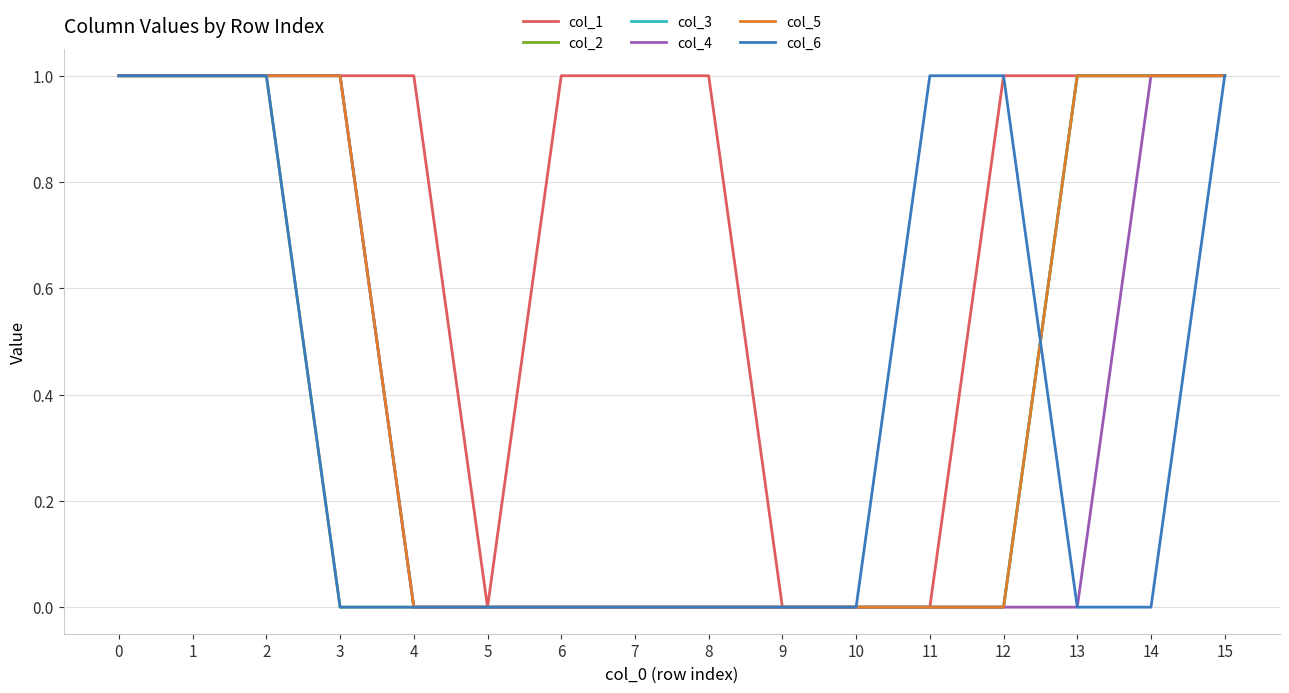

Between 5 and 11, which series saw the biggest shift?

col_6